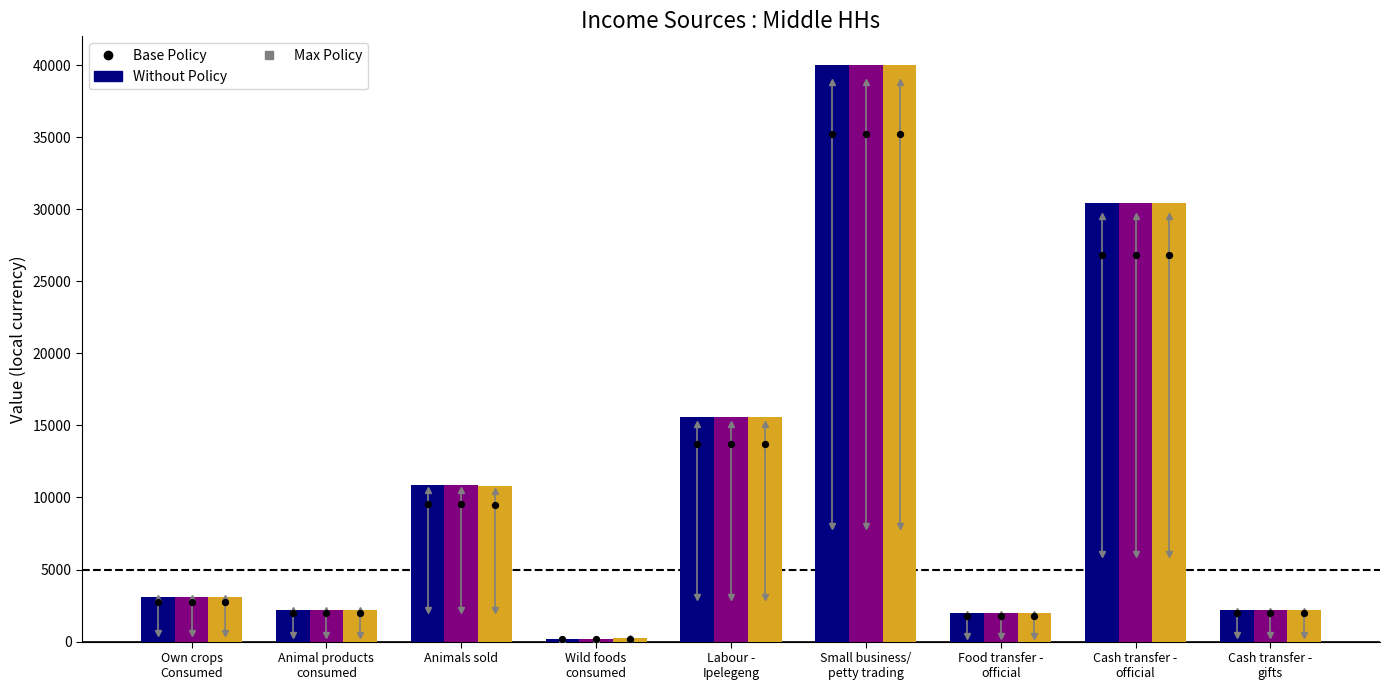

Is the value of Initial Deficit at Own crops
Consumed greater than the value of Baseline at Food transfer -
official?

Yes